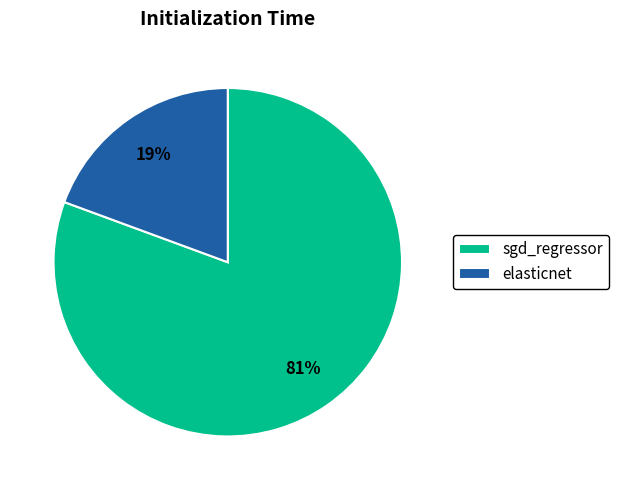

True or false: sgd_regressor accounts for 87% of the total.

False